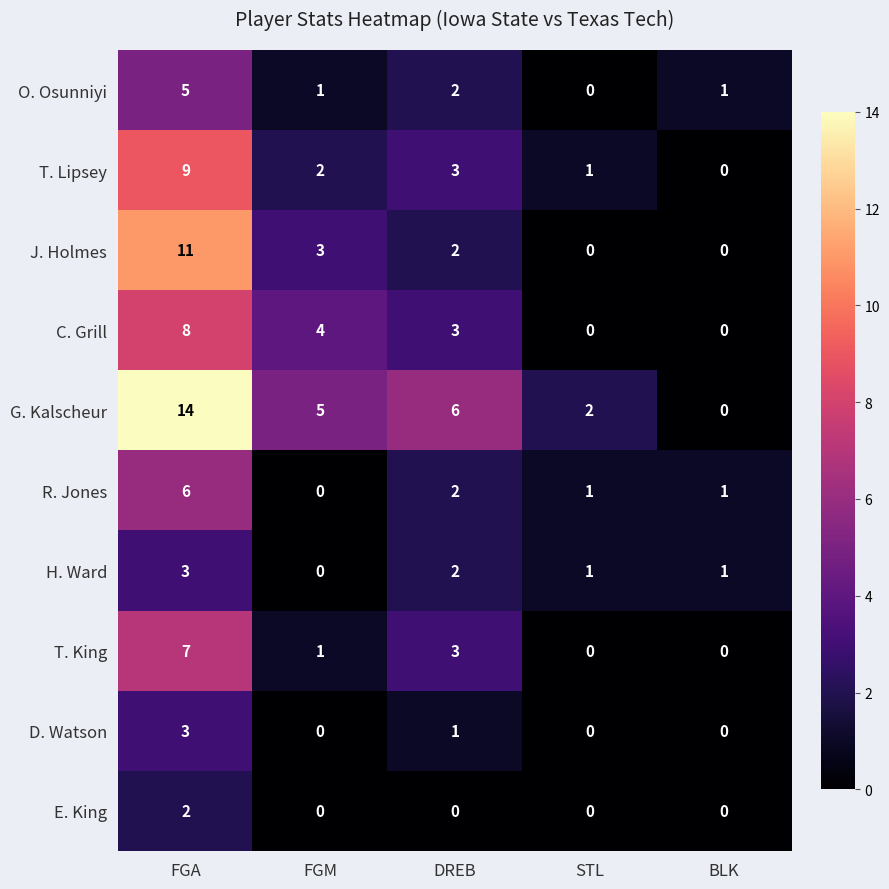

At which label is D. Watson closest to 1?

DREB